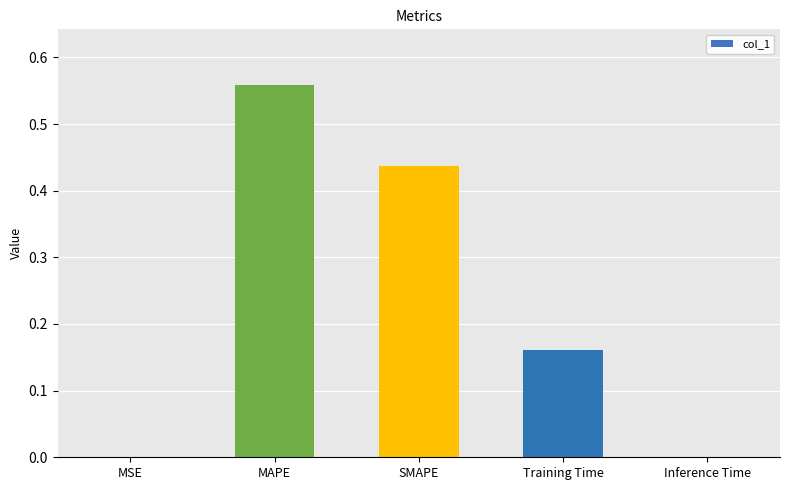

What is the change in value from MAPE to Training Time?

-0.4